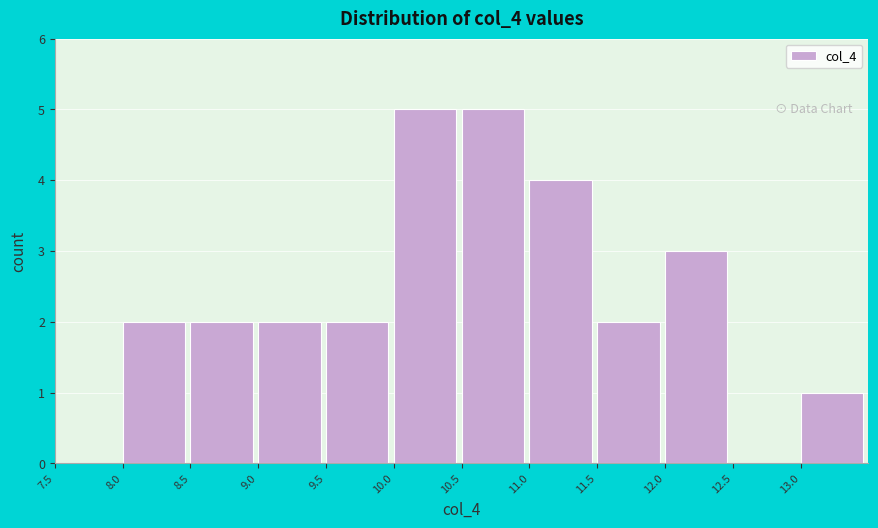

Reading left to right, transcribe this chart: for each bar, give the range it covers on the x-axis and its height. The values are not printed on the chart, so give them approximately, as read against the axis.

7.5 to 8.0: 0
8.0 to 8.5: 2
8.5 to 9.0: 2
9.0 to 9.5: 2
9.5 to 10.0: 2
10.0 to 10.5: 5
10.5 to 11.0: 5
11.0 to 11.5: 4
11.5 to 12.0: 2
12.0 to 12.5: 3
12.5 to 13.0: 0
13.0 to 13.5: 1